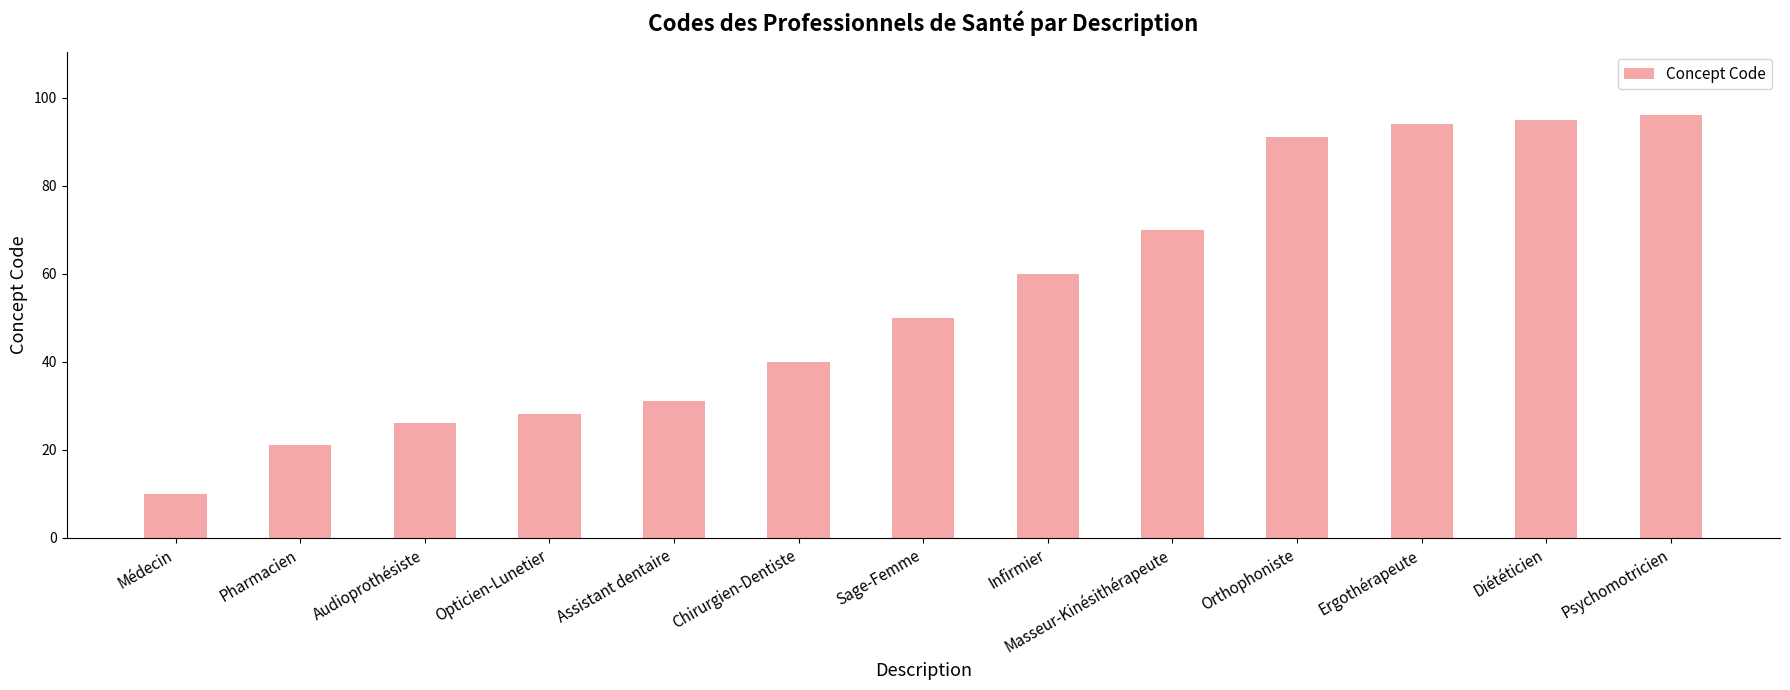

What is the approximate value at Infirmier?

60